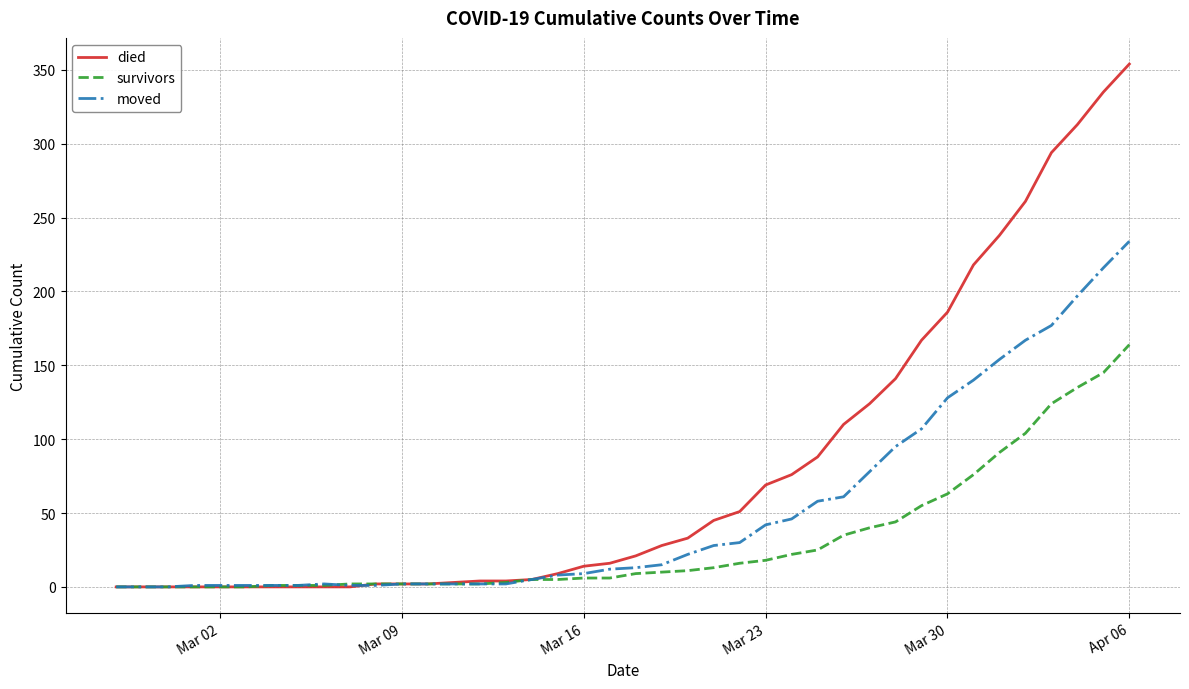

What are all the series names shown in the legend?

died, survivors, moved